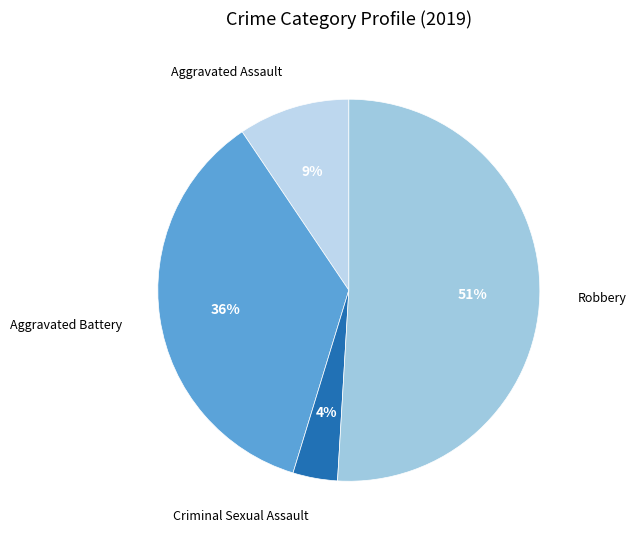

Approximately how many times larger is the value at Aggravated Battery compared to Robbery?

0.7